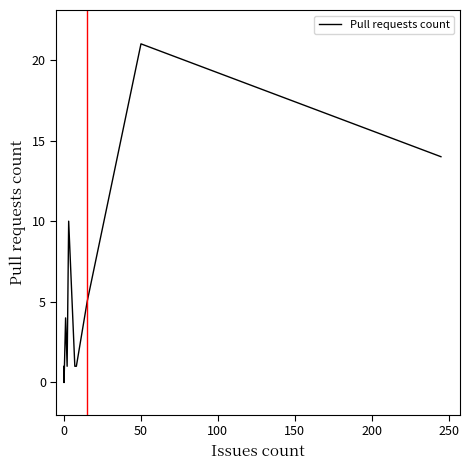

How many data points are less than 1?

3